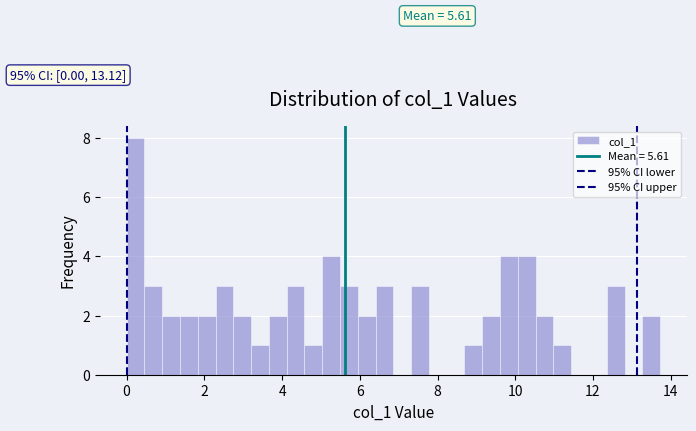

Read against the x-axis, roughly where is the centre of the tallest bar?

0.2